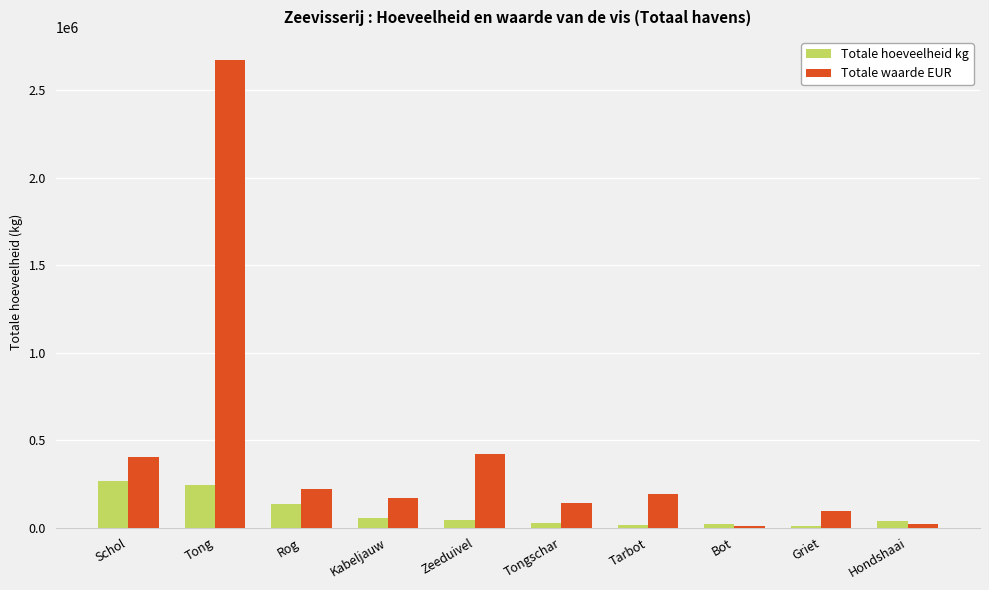

Which series has the largest total across all categories?

Totale waarde EUR